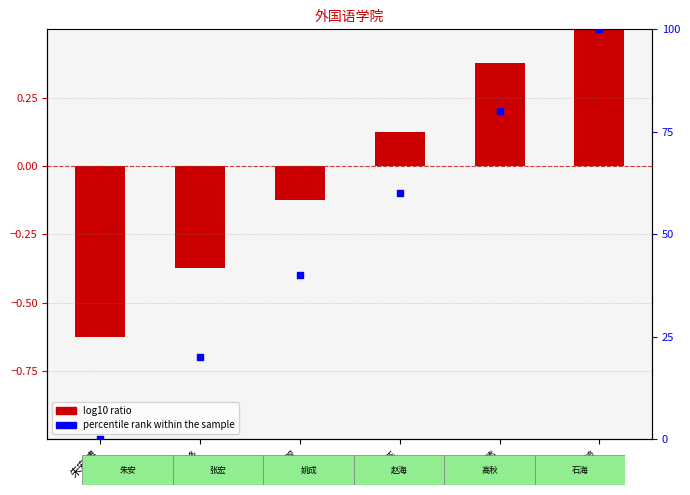

Which series has the largest total across all categories?

percentile rank within the sample